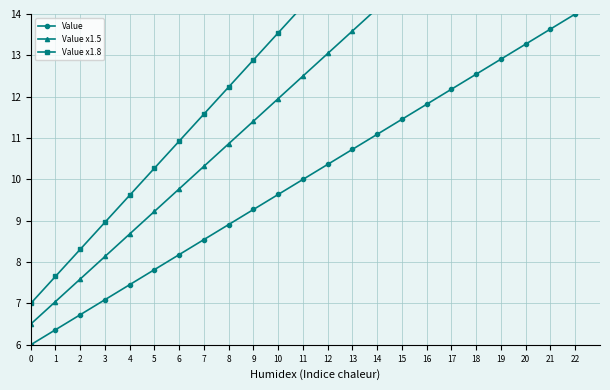

The value of Value x1.8 at 10 is 13.5. True or false?

True